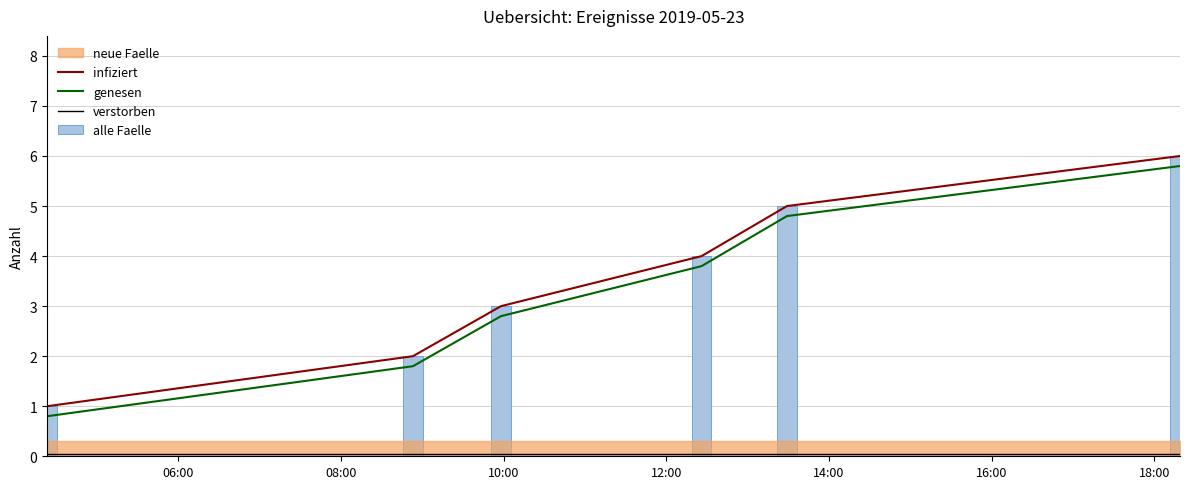

At 06:00, list the series in order from smallest to largest.

verstorben, genesen, infiziert